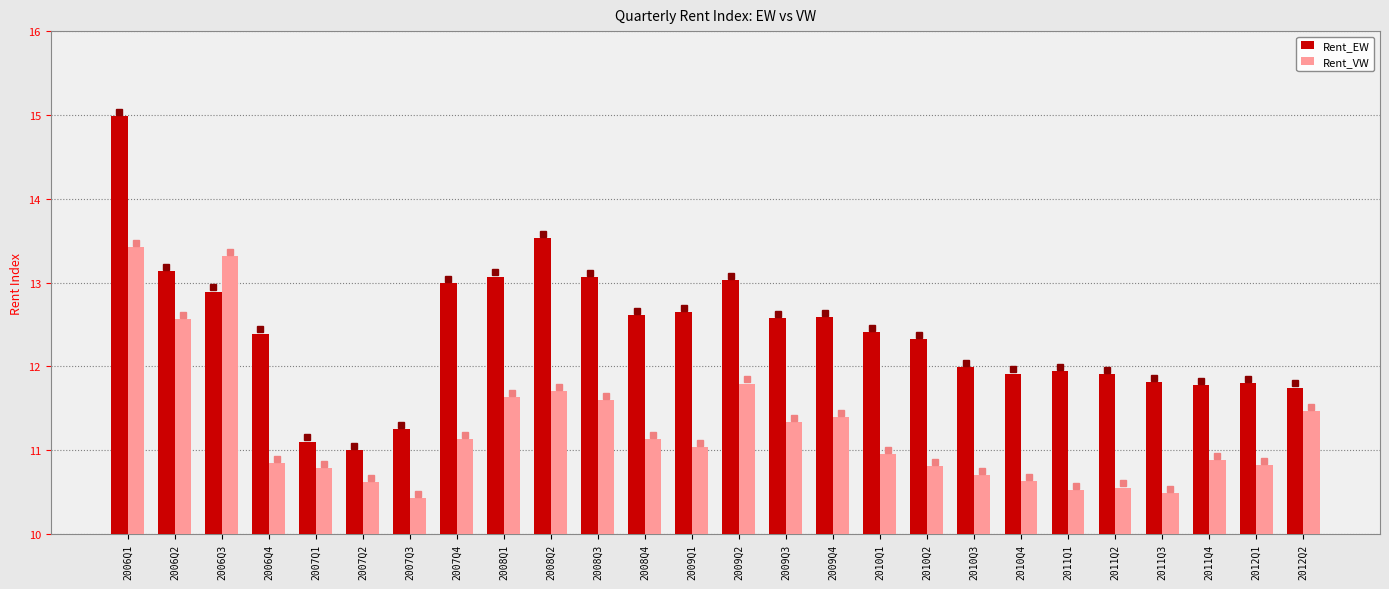

Between 2007Q4 and 2008Q3, which series saw the biggest shift?

Rent_VW